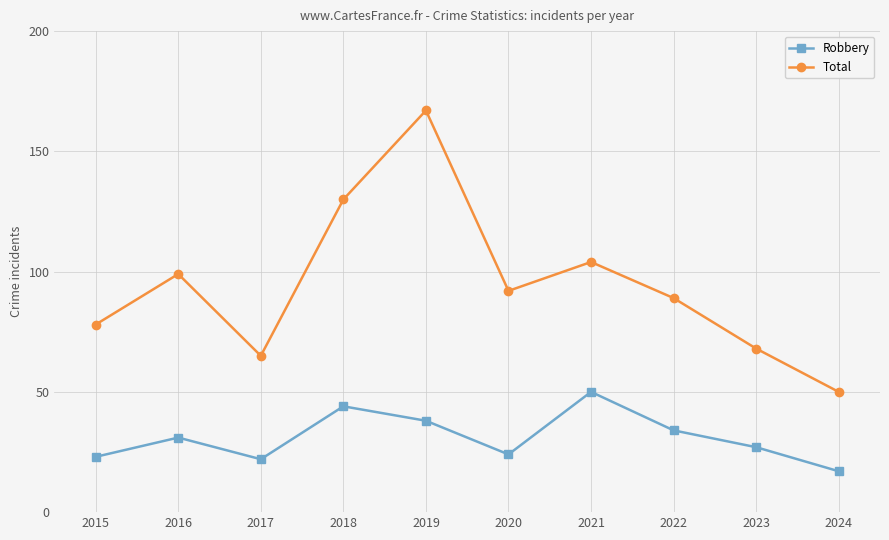

List the labels in order of Total value, largest first.

2019, 2018, 2021, 2016, 2020, 2022, 2015, 2023, 2017, 2024